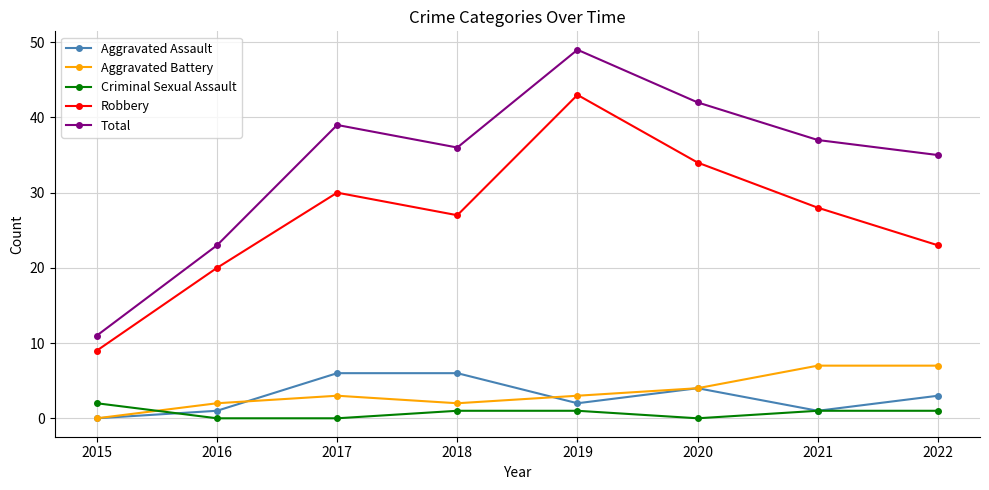

Which series has the largest total across all categories?

Total